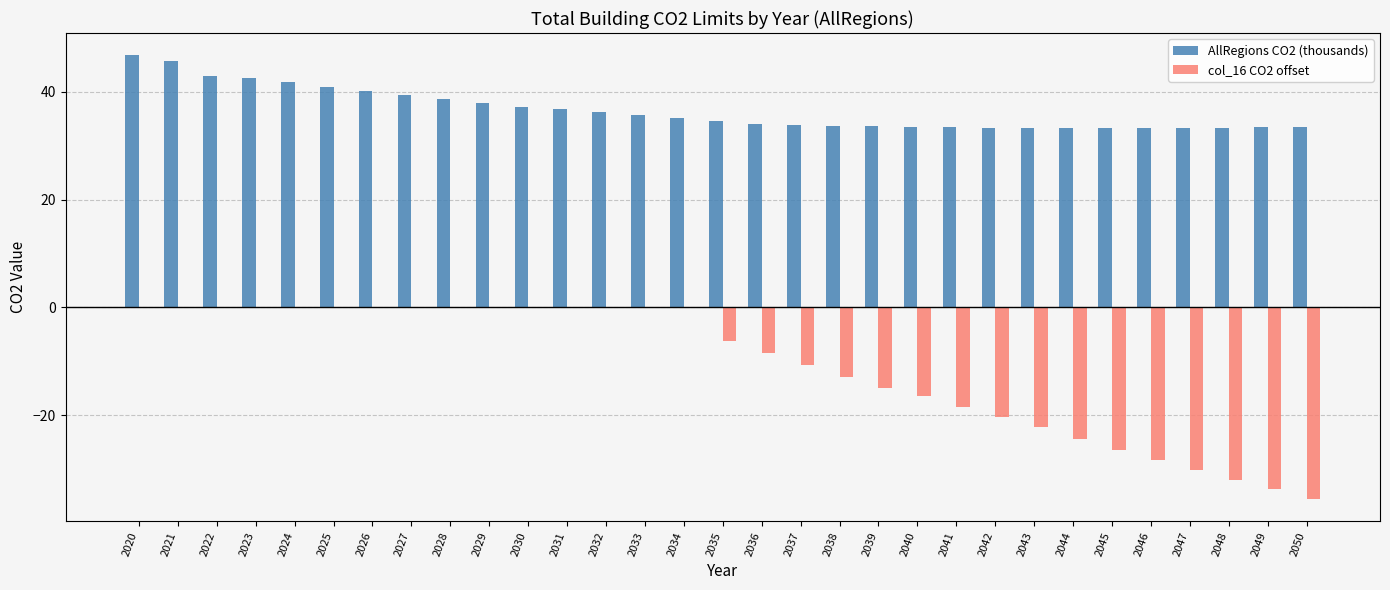

Are the bars grouped side by side (vs. stacked)?

Yes